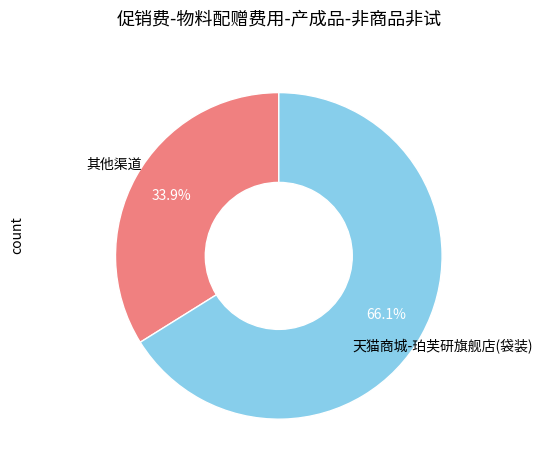

Is there a majority slice in this chart?

Yes